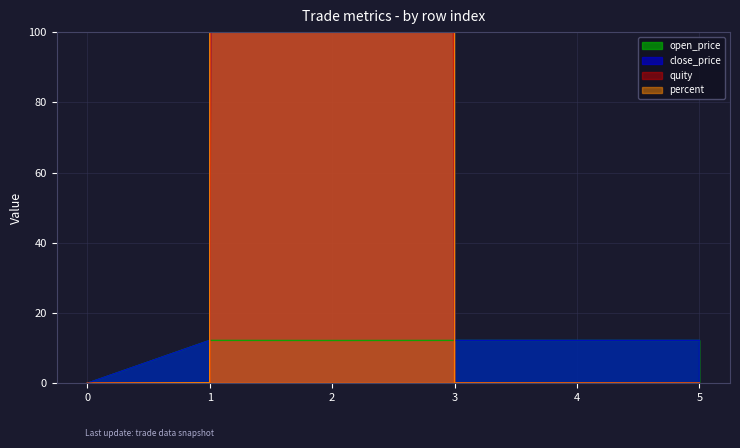

True or false: open_price and percent intersect in this chart.

True